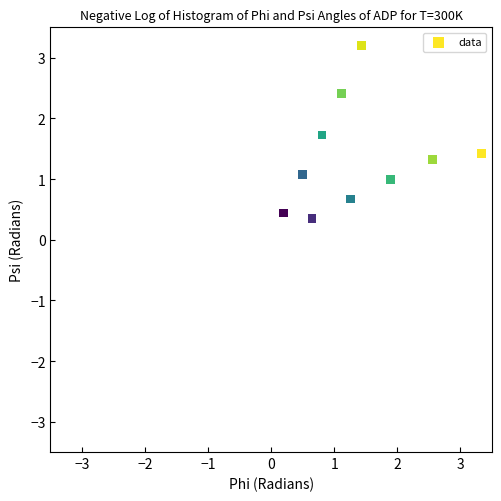

What is the average Y value?

1.4